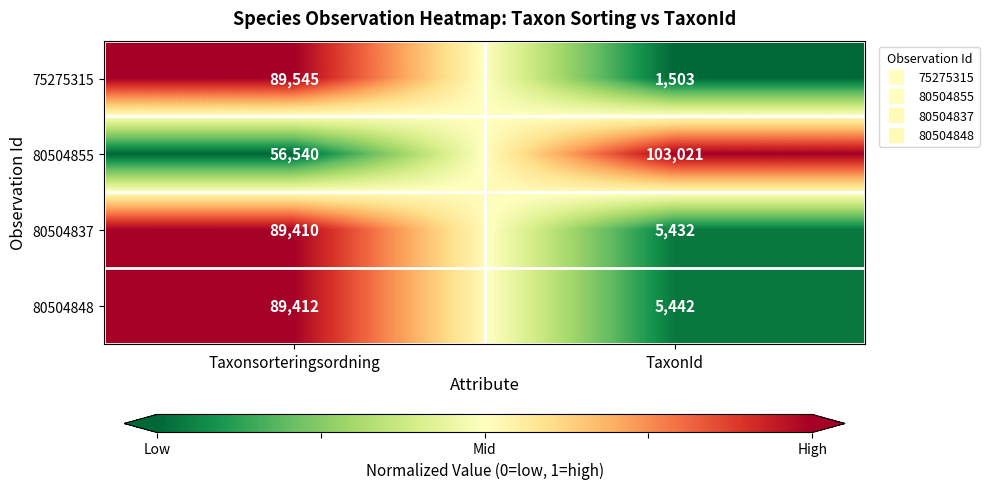

Rank the series at TaxonId from lowest to highest value.

75275315, 80504837, 80504848, 80504855